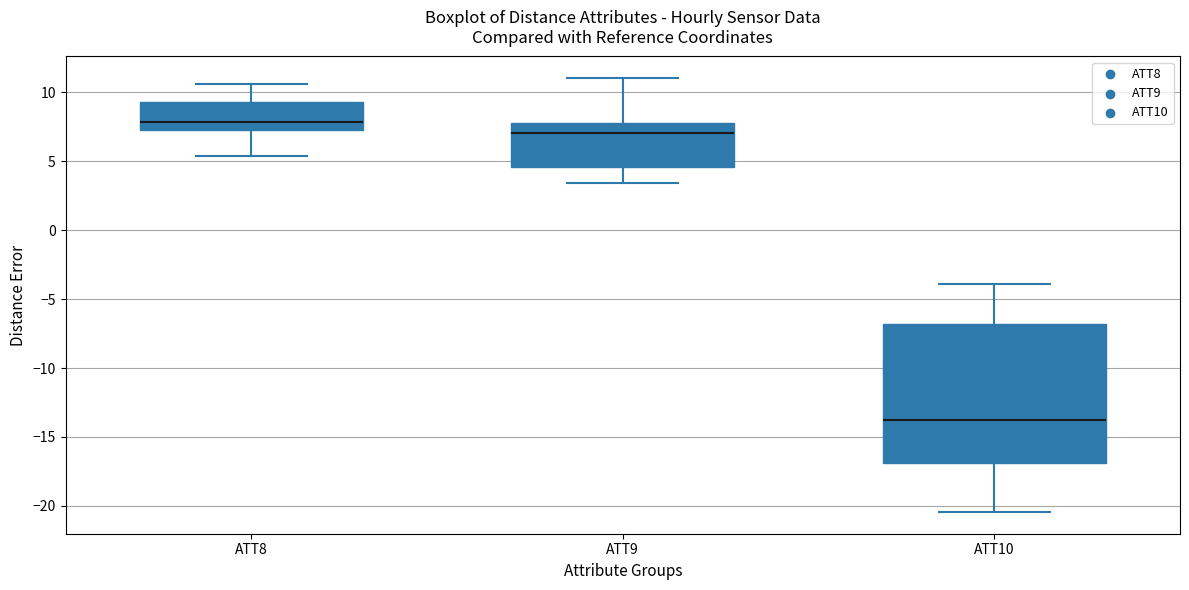

Reading left to right, read every box against the y-axis: the position of its median line, the range the box covers, and the ends of its whiskers. The values are not printed on the chart, so give them approximately, as read against the axis.

ATT8: median 8.0, box 7.5 to 9.5, whiskers 5.5 to 10.5
ATT9: median 7.0, box 4.5 to 8.0, whiskers 3.5 to 11.0
ATT10: median -14.0, box -17.0 to -7.0, whiskers -20.5 to -4.0